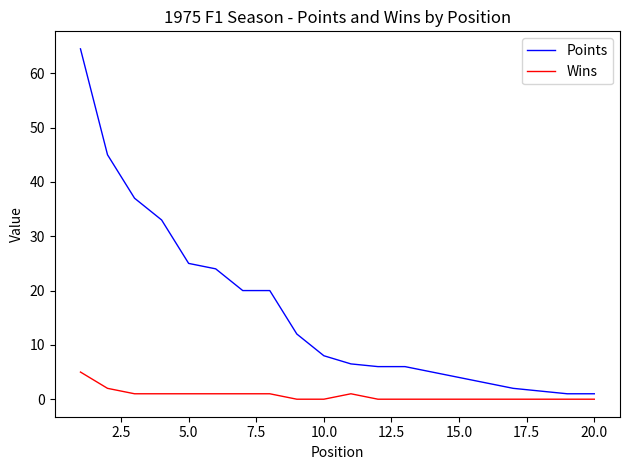

Which series has the largest total across all categories?

Points